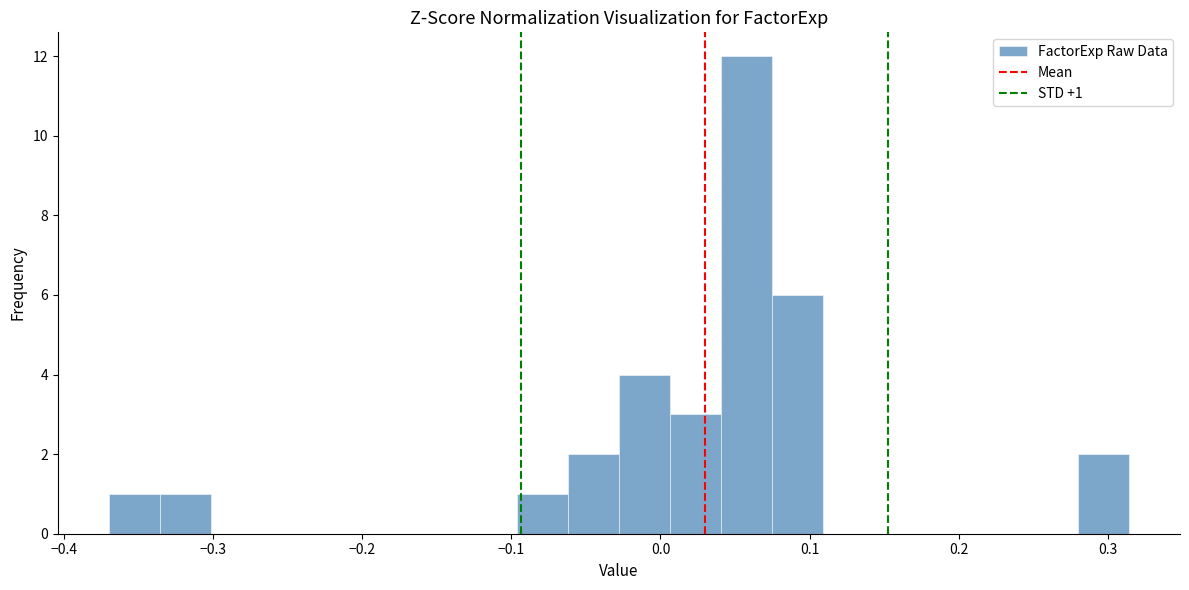

Around what value on the x-axis is the tallest bar? Give the approximate position of its centre, as read against the axis.

0.06